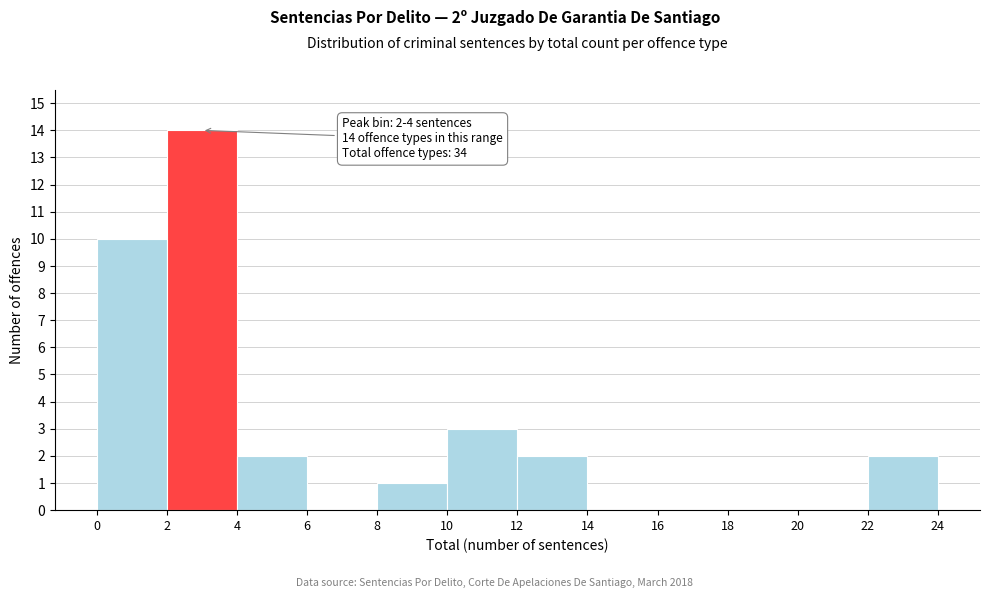

Which range on the x-axis has the tallest bar?

2 to 4